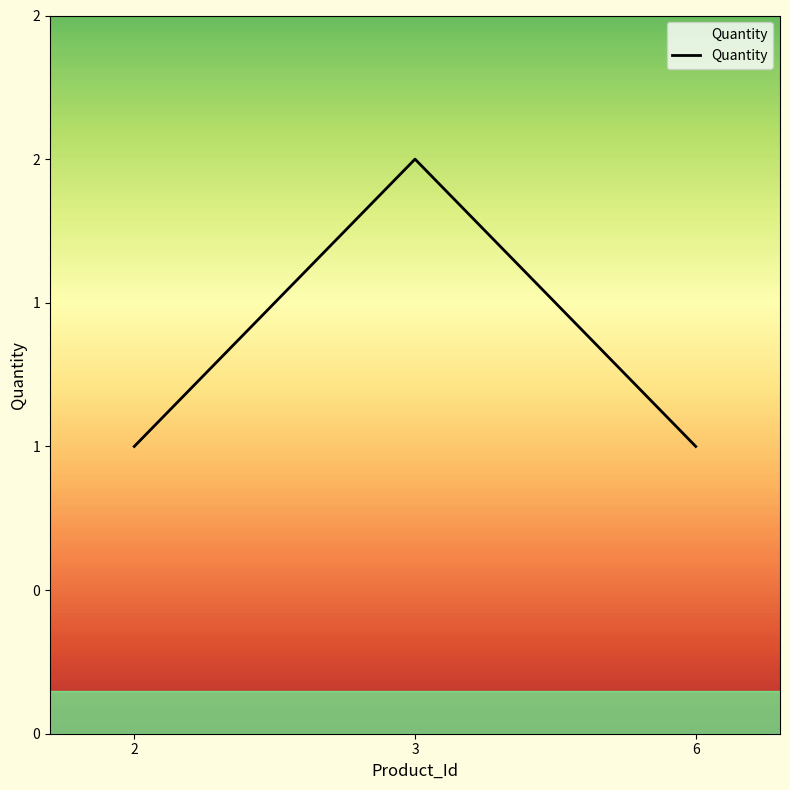

What is the sum of the values at 3 and 6?

3